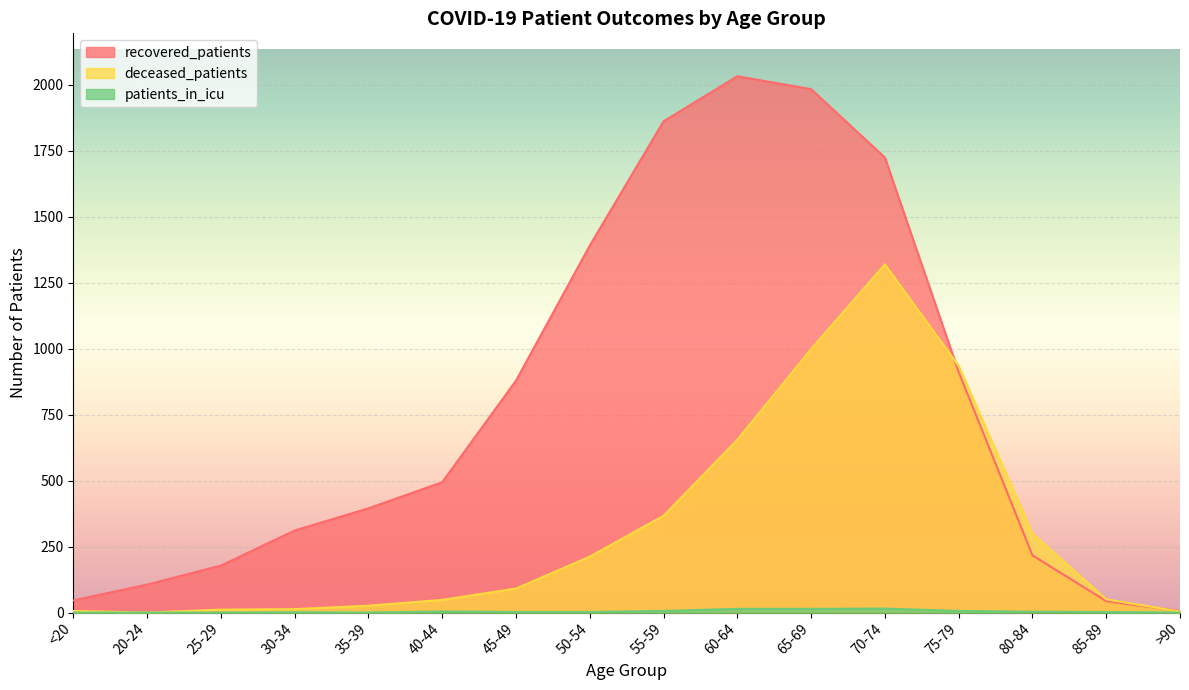

Which series has the widest spread of values?

recovered_patients